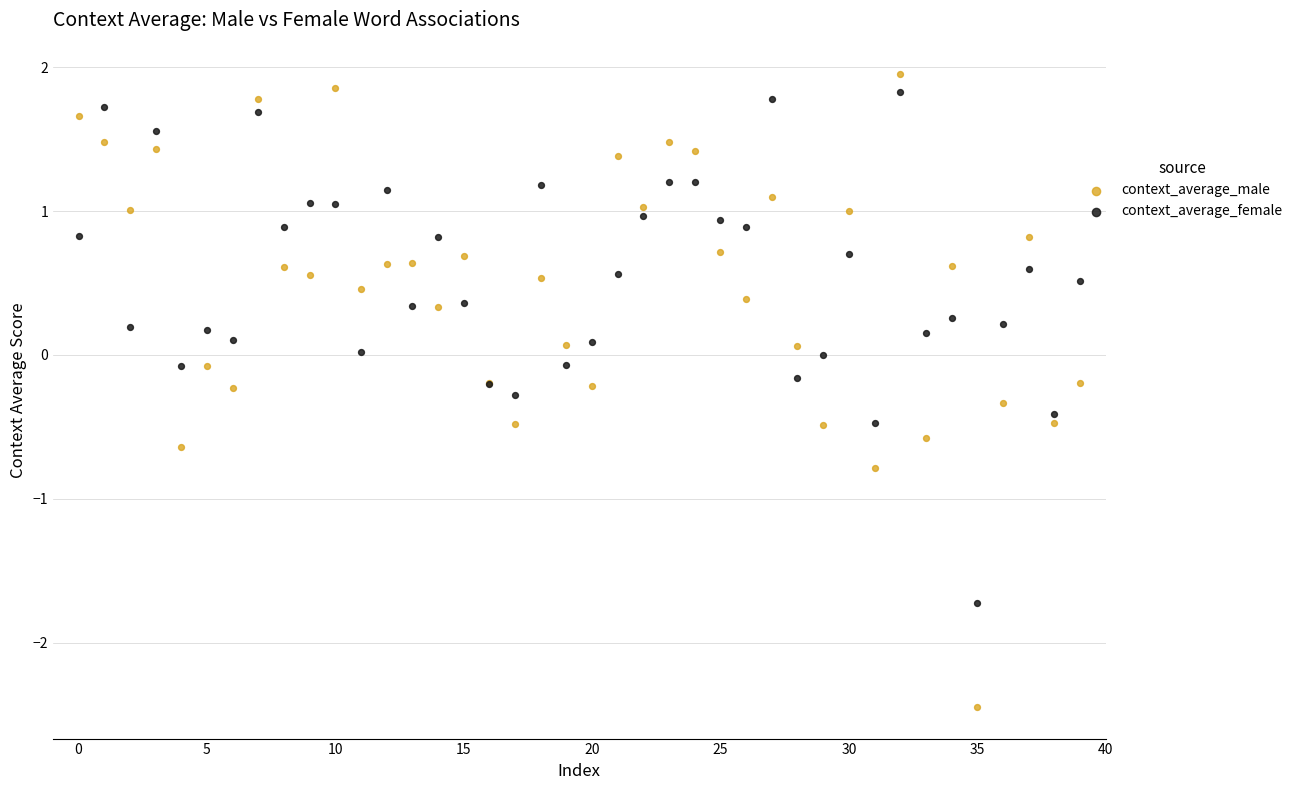

Which series reaches the maximum Y coordinate?

context_average_male